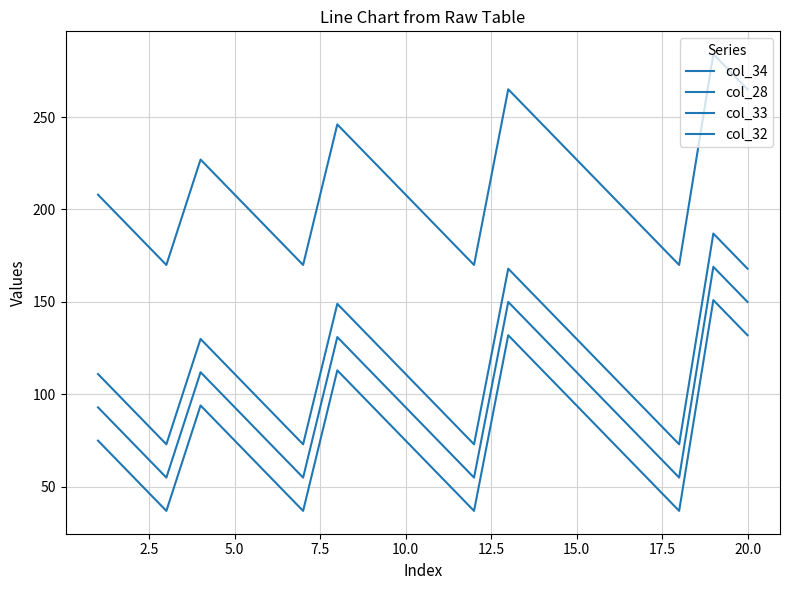

Does the chart display data point markers on the line(s)?

No